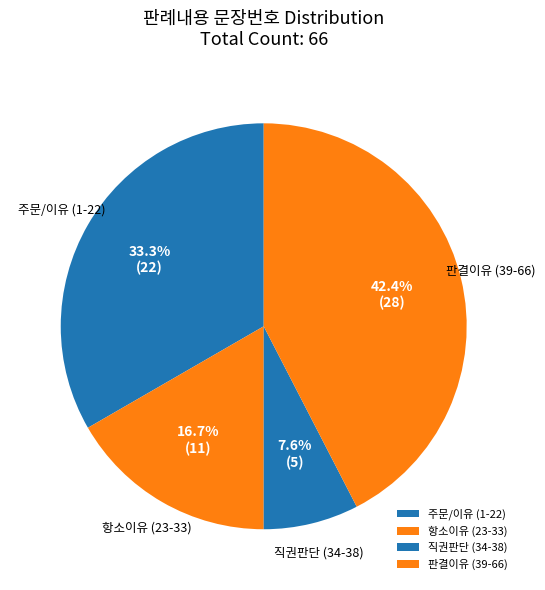

Which has a higher value, 항소이유 (23-33) or 판결이유 (39-66)?

판결이유 (39-66)